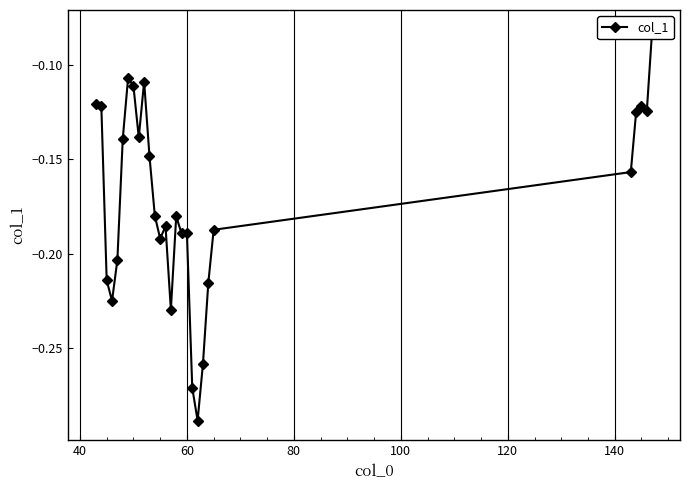

What is the difference between the maximum and minimum values?

0.2